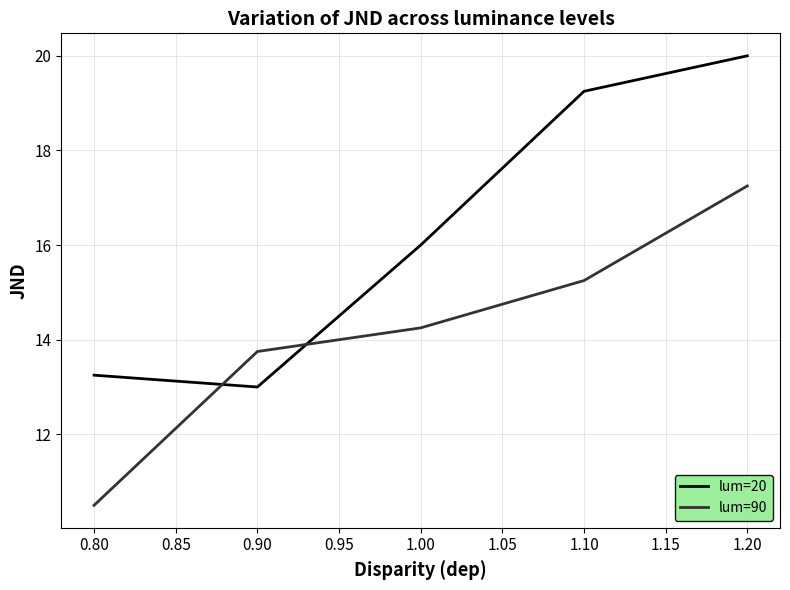

The value of lum=90 at 1.10 is 15.2. True or false?

True